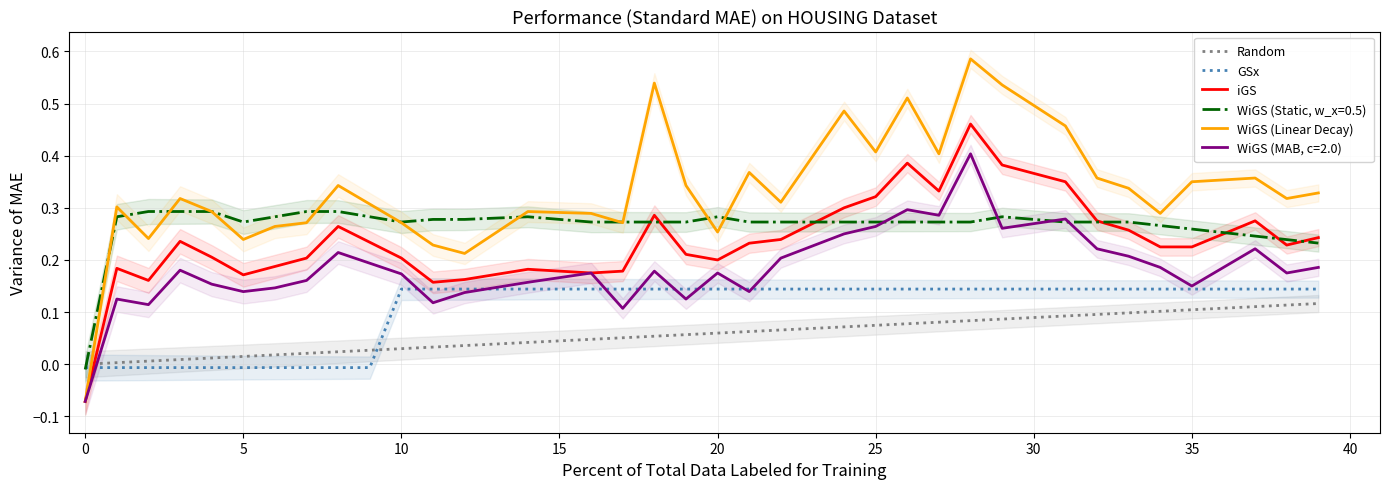

How many intersections are there between Random and GSx?

1